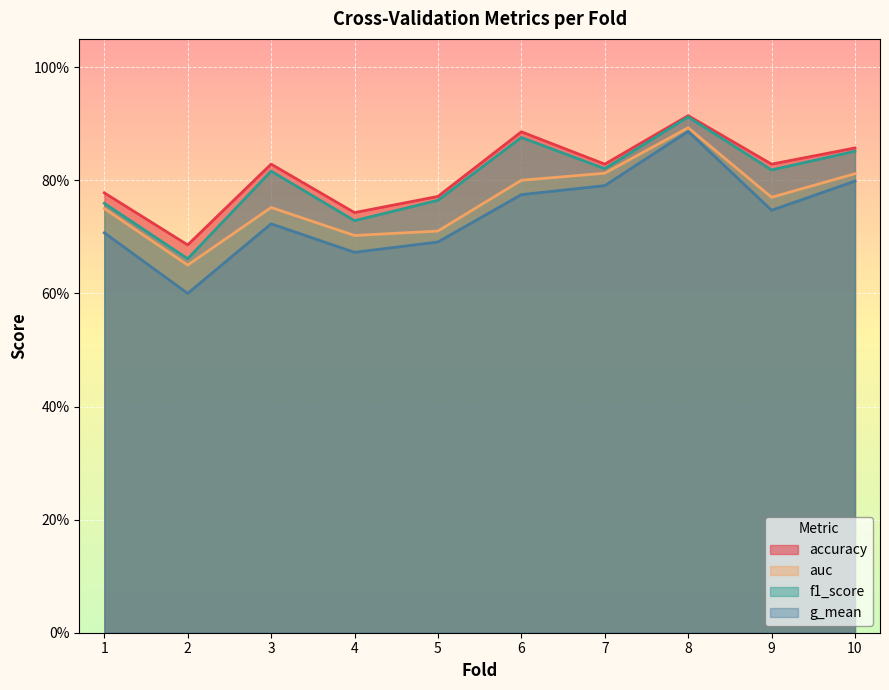

True or false: f1_score has more than 1 points higher than both neighbors.

True